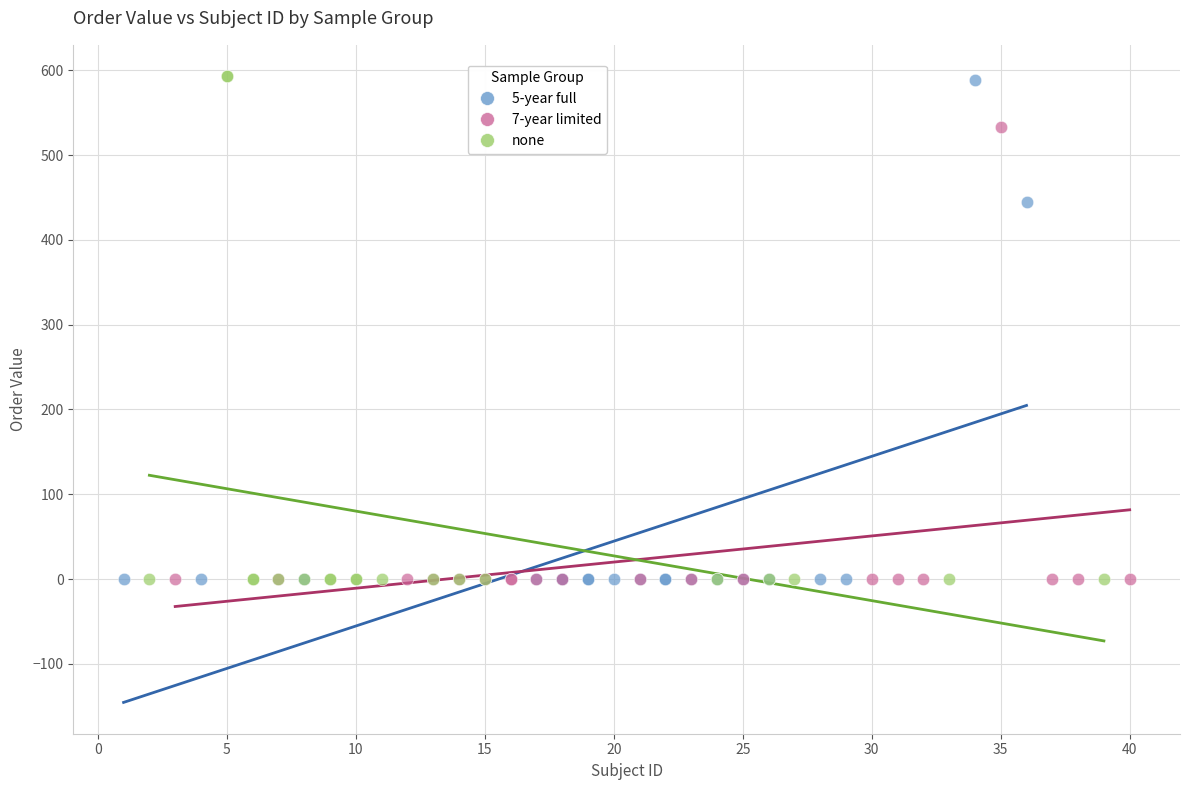

What are all the series names shown in the legend?

5-year full, 7-year limited, none